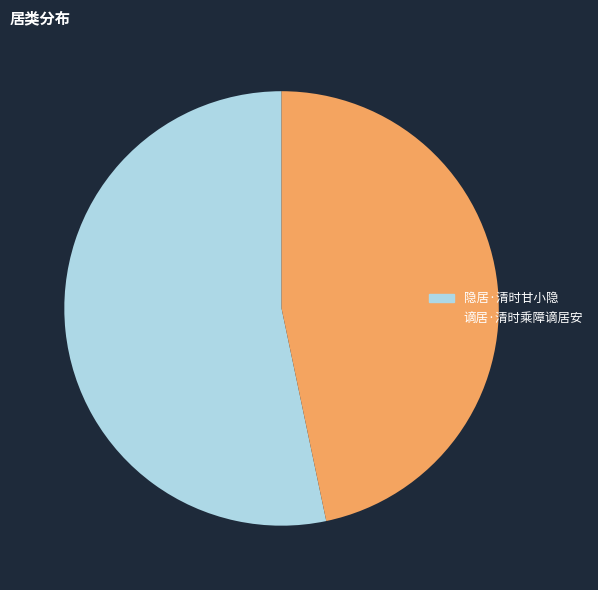

How many segments does this pie chart have?

2